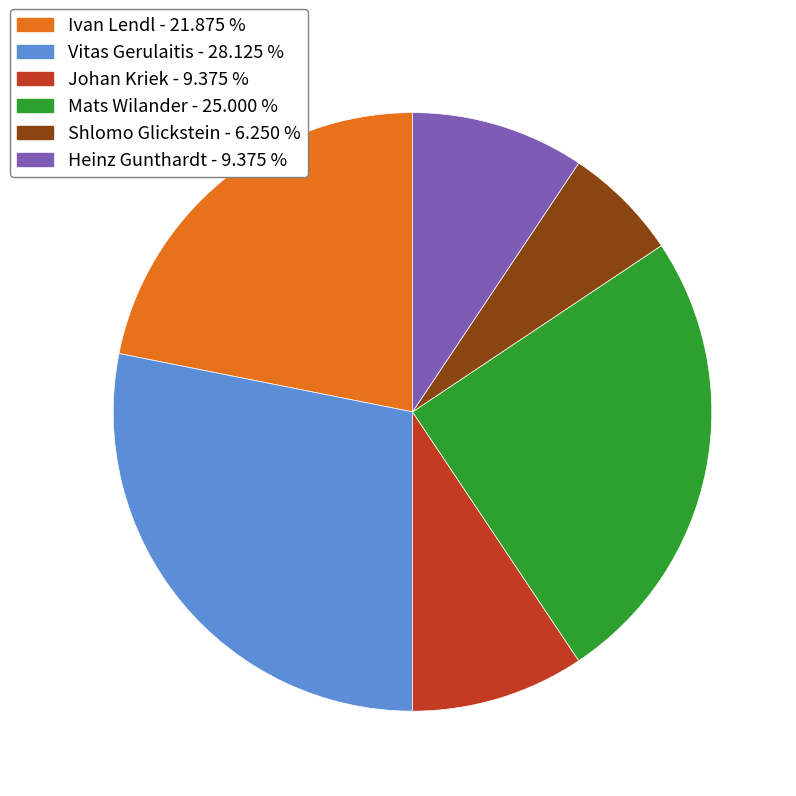

Does any single category account for the majority?

No